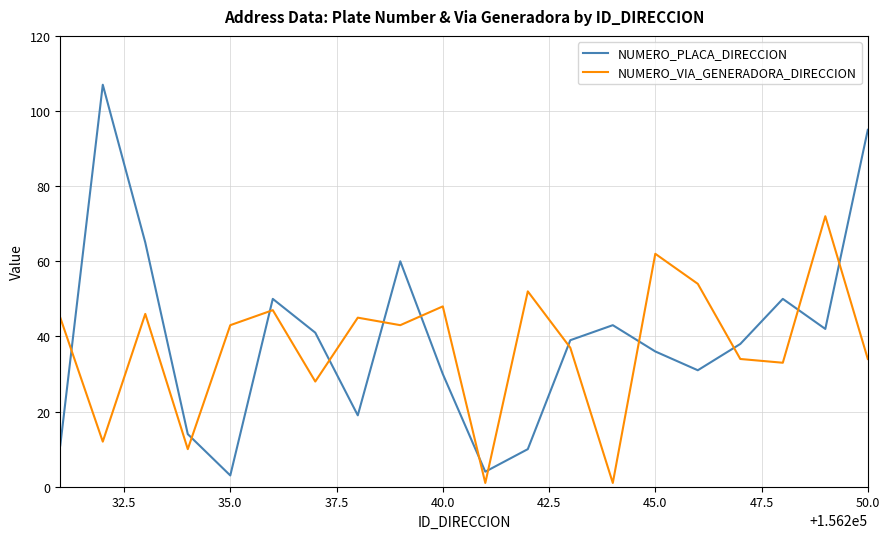

True or false: NUMERO_VIA_GENERADORA_DIRECCION has more than 0 points higher than both neighbors.

True